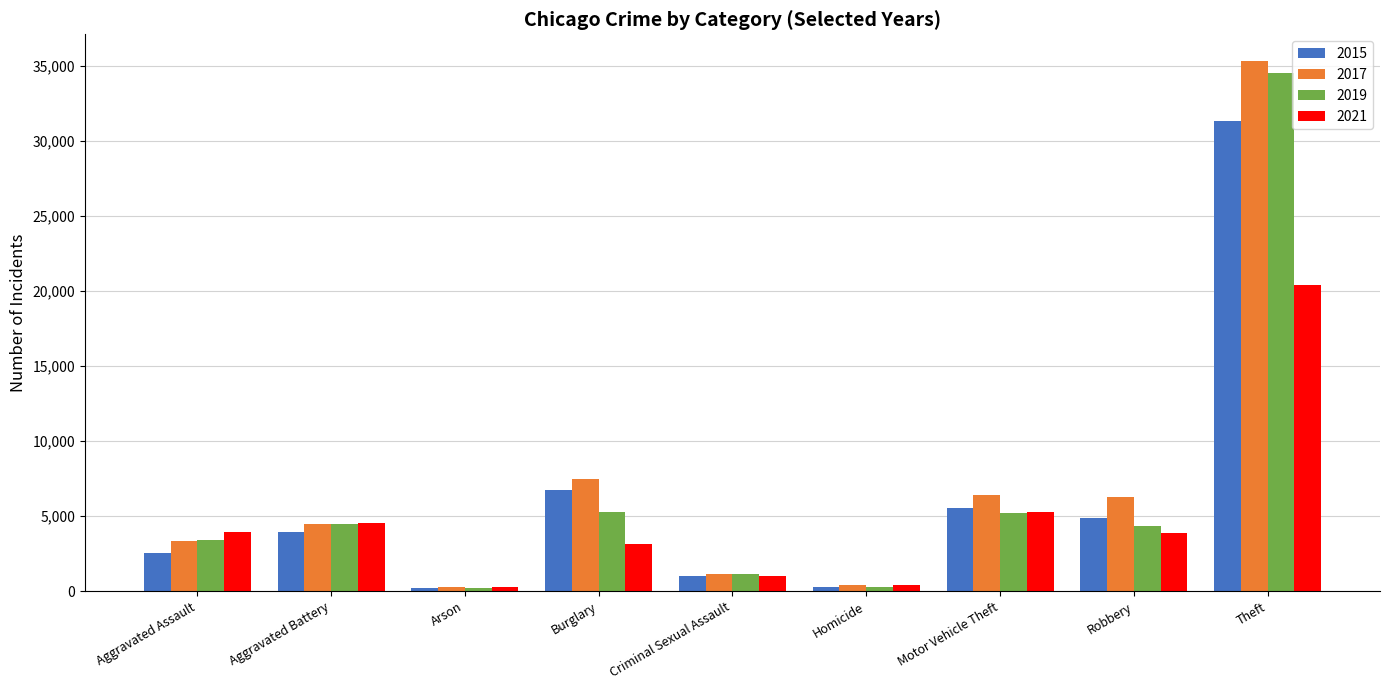

What is the label of the 2nd bar from the left?

Aggravated Battery